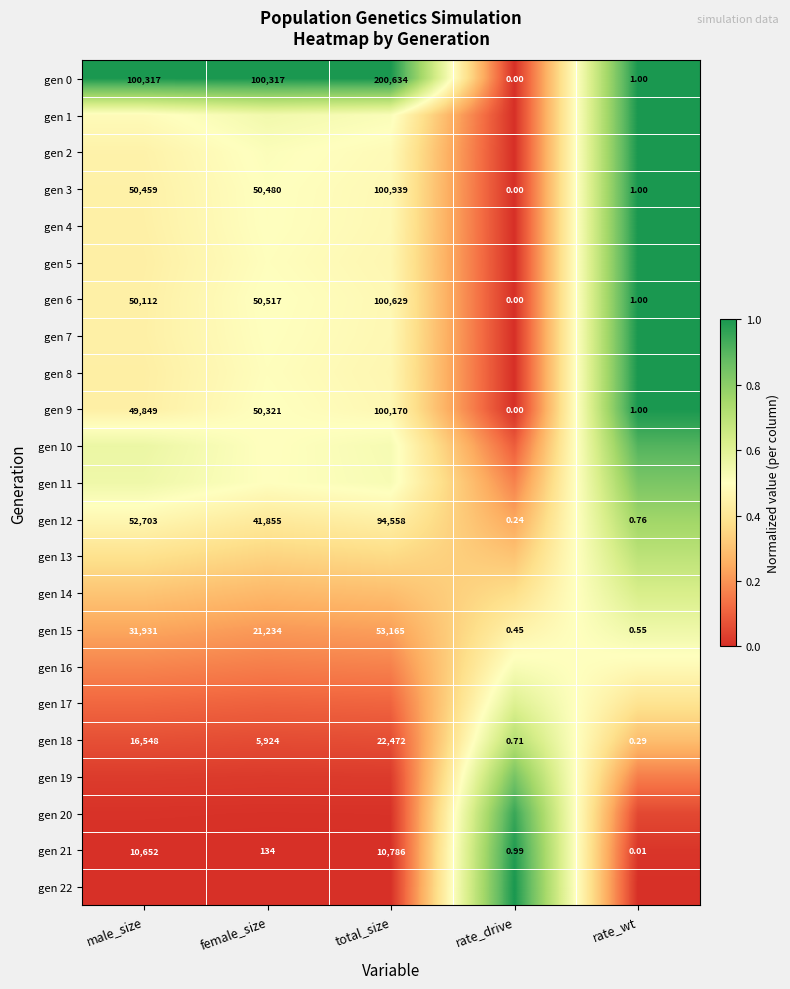

Which label corresponds to the smallest value in the chart?

rate_drive